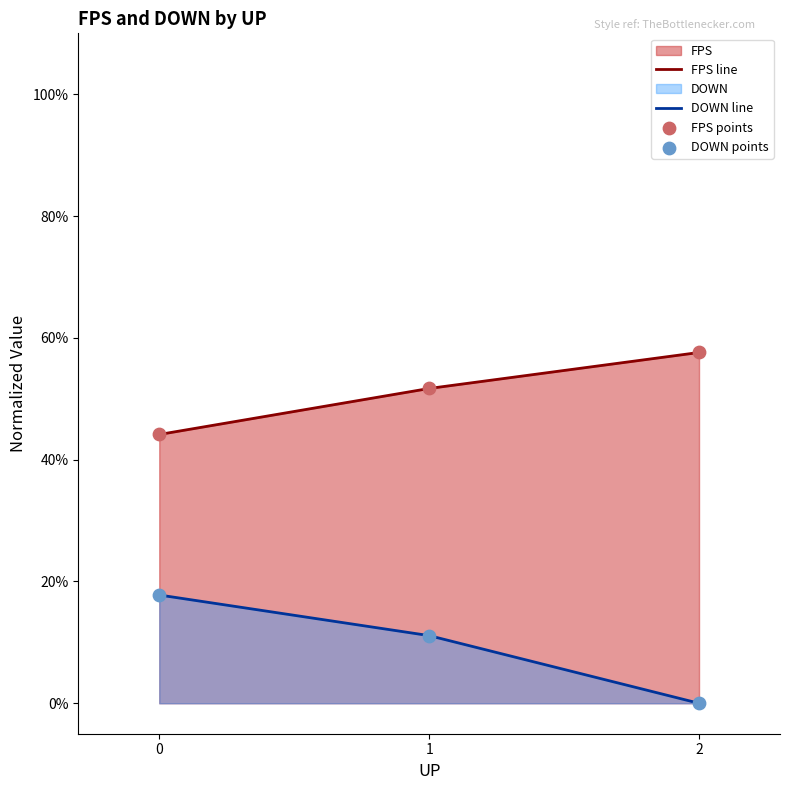

Is the value of DOWN points at 0 greater than the value of FPS line at 2?

No